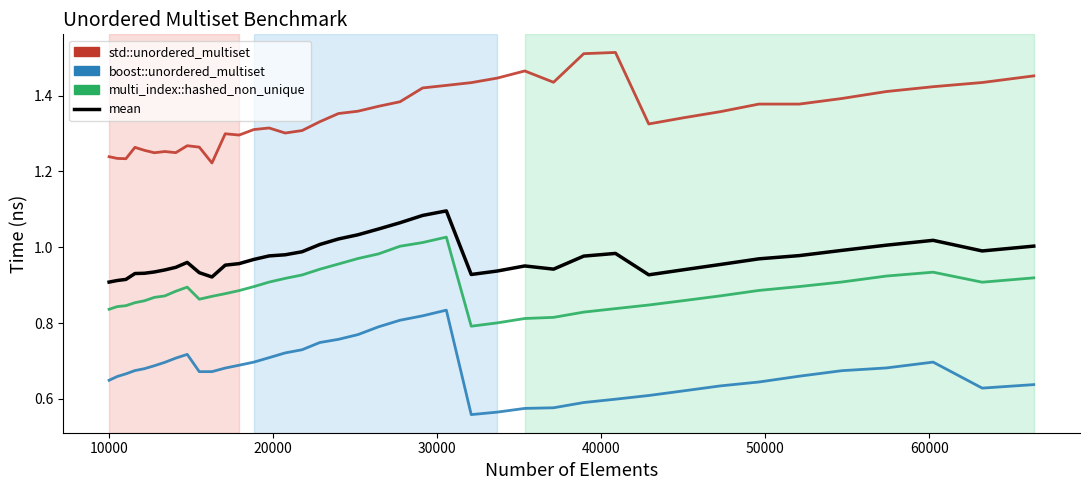

True or false: boost::unordered_multiset and multi_index::hashed_non_unique intersect in this chart.

False